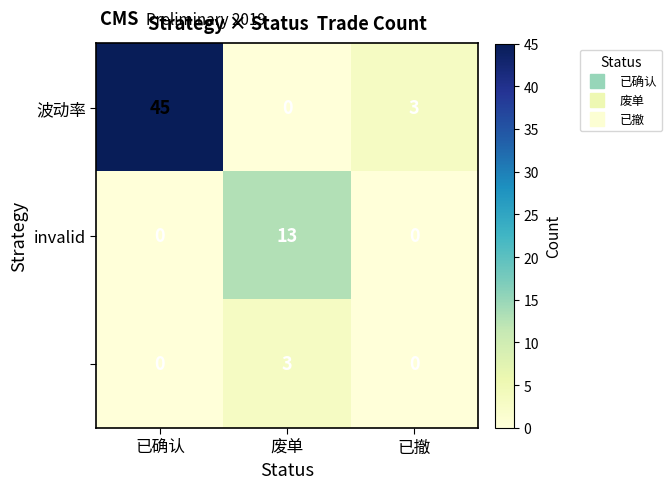

What is the maximum value shown in the chart?

45